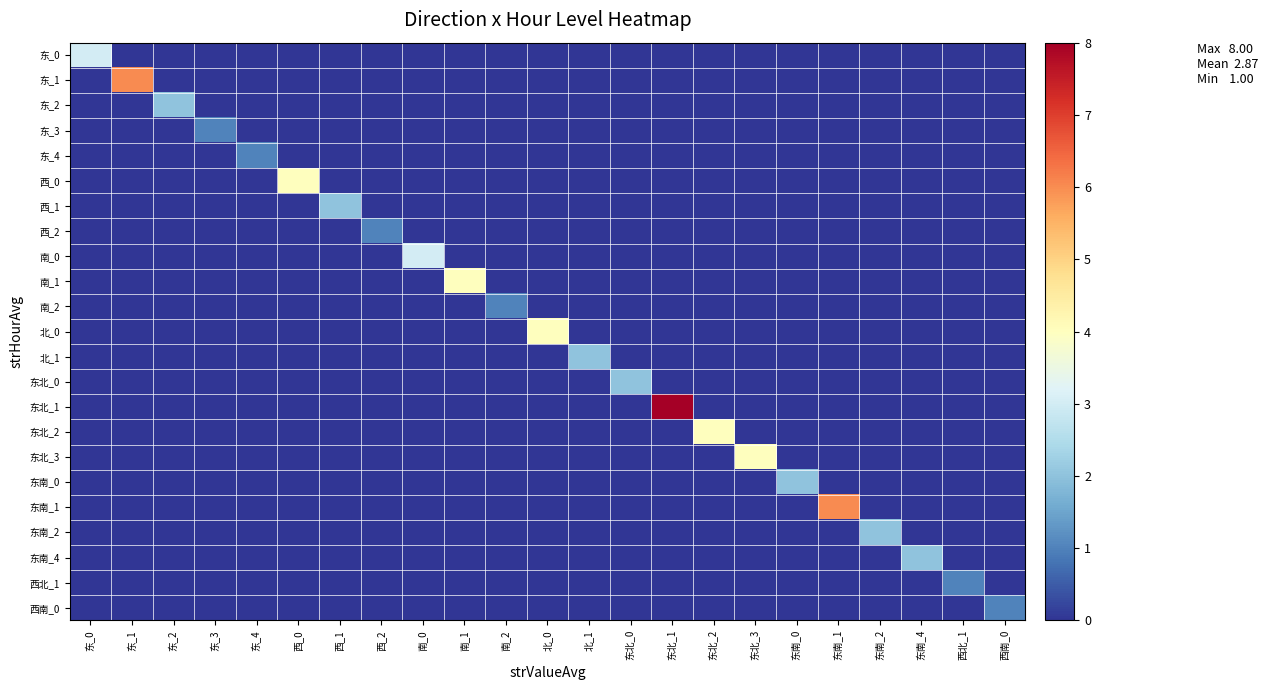

Which has a higher value, 西_1 or 南_2?

西_1